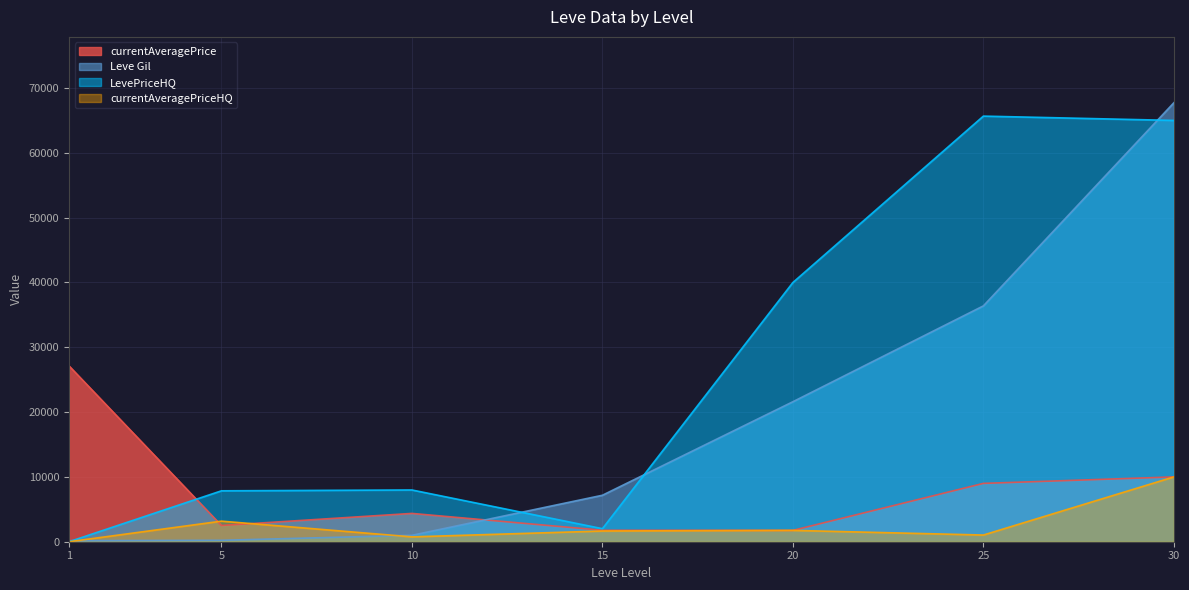

Reading left to right, list all the values displayed in this chart.

currentAveragePrice: 1=27128.0	5=2507.0	10=4367.5	15=1768.2	20=1750.0	25=9000.0	30=10000.0
Leve Gil: 1=160.0	5=220.0	10=990.0	15=7170.0	20=21600.0	25=36390.0	30=67730.0
LevePriceHQ: 1=0.0	5=7854.6	10=7985.0	15=2012.7	20=39995.0	25=65666.0	30=65000.0
currentAveragePriceHQ: 1=0.0	5=3175.8	10=750.0	15=1654.1	20=1750.0	25=1032.2	30=10000.0